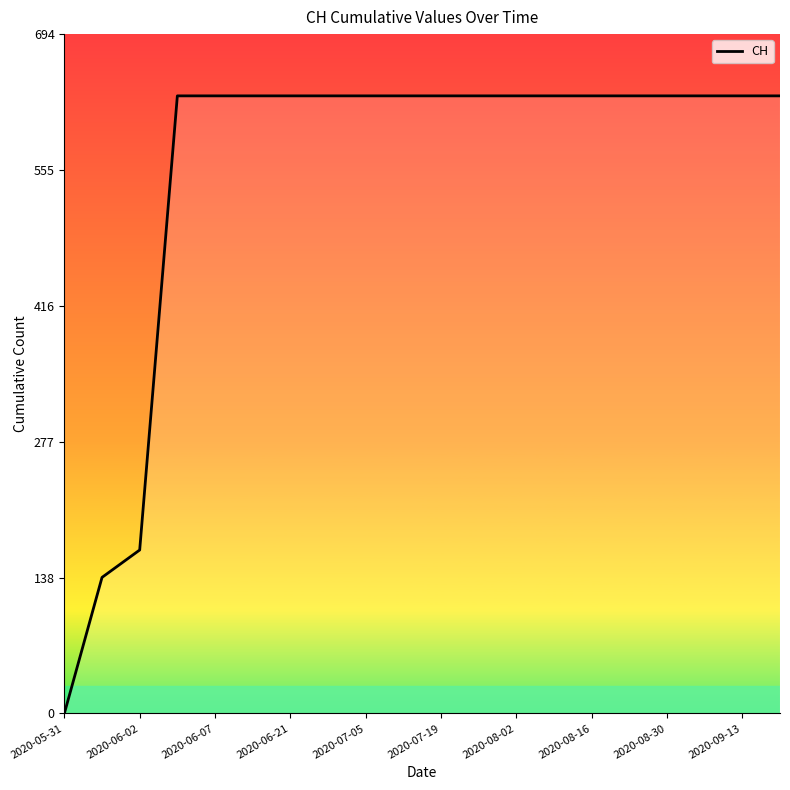

What is the difference between the maximum and minimum values?

631